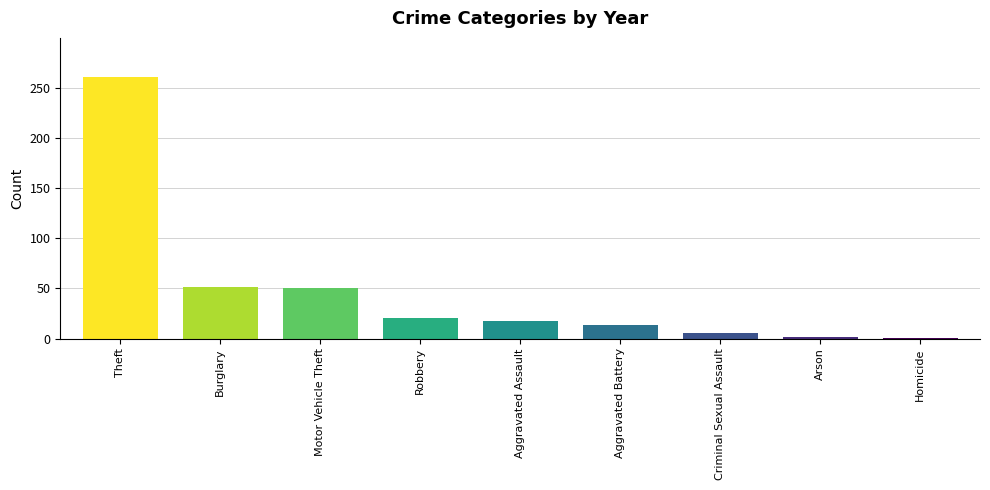

What is the ratio of the value at Aggravated Assault to the value at Motor Vehicle Theft?

0.3